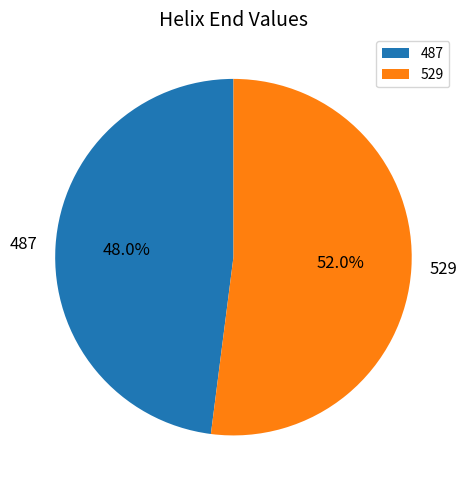

Is it true that 529 is 64% of the pie?

False